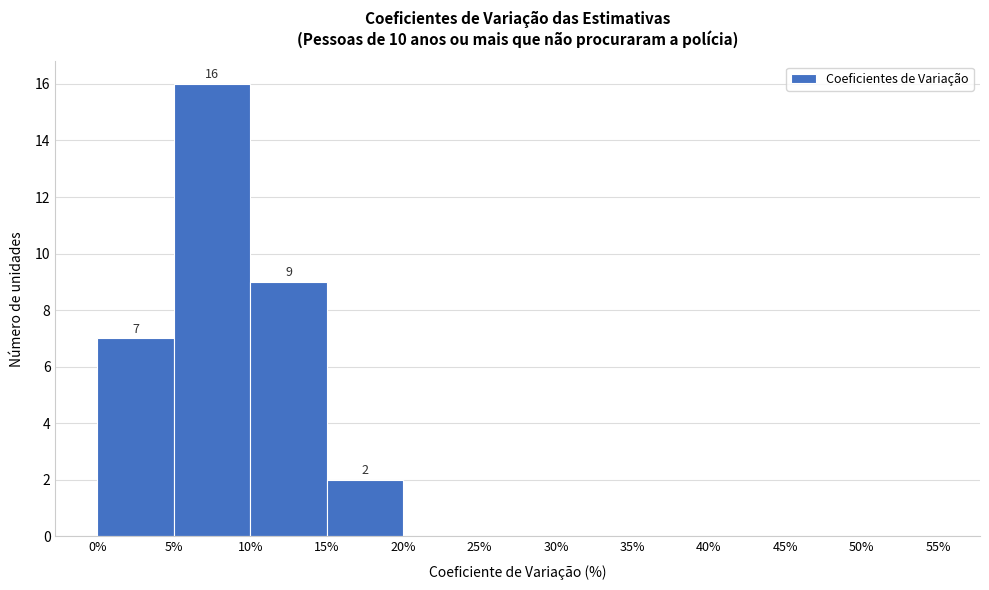

Over which range of the x-axis is the bar tallest?

5% to 10%